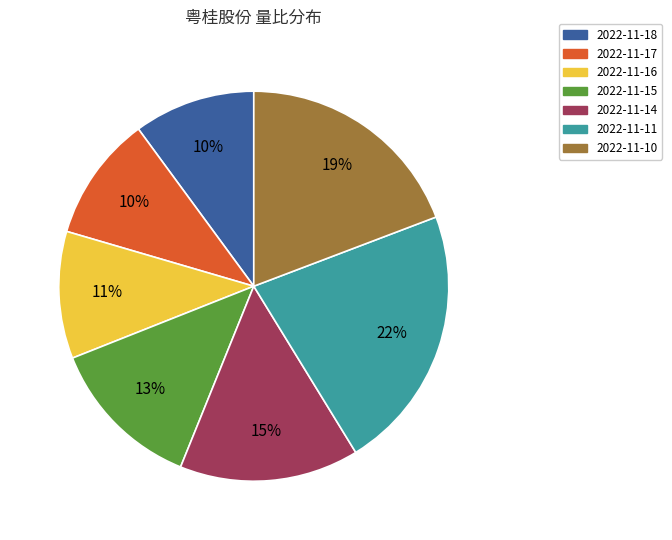

To the nearest percent, what portion does 2022-11-15 represent?

13%